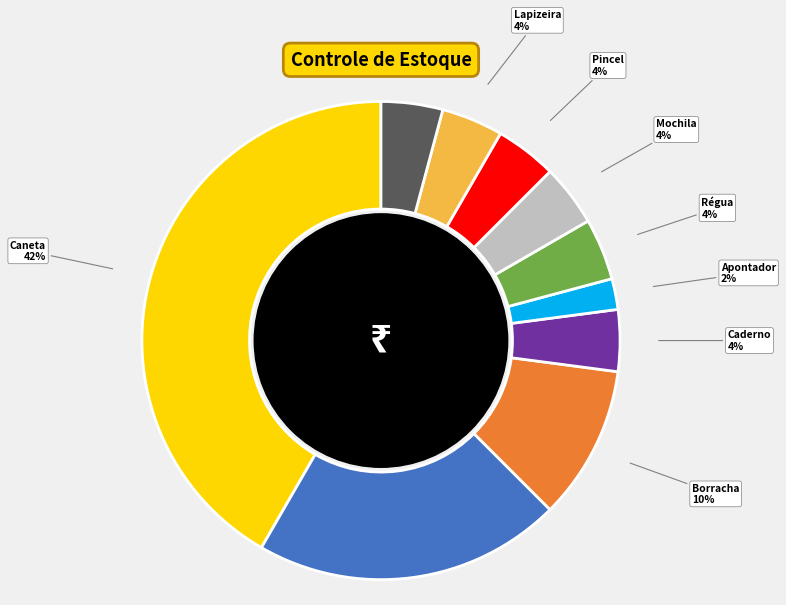

Approximately how many times larger is the value at Pincel compared to Régua?

1.0